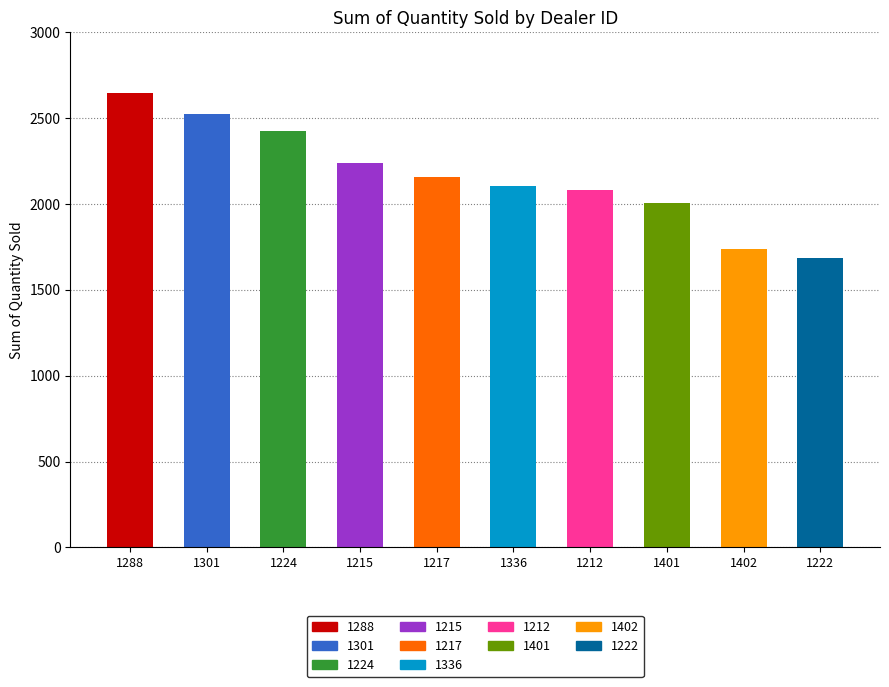

Reading left to right, what are all the values shown in this chart?

1288=2644	1301=2523	1224=2422	1215=2238	1217=2158	1336=2102	1212=2083	1401=2006	1402=1738	1222=1683